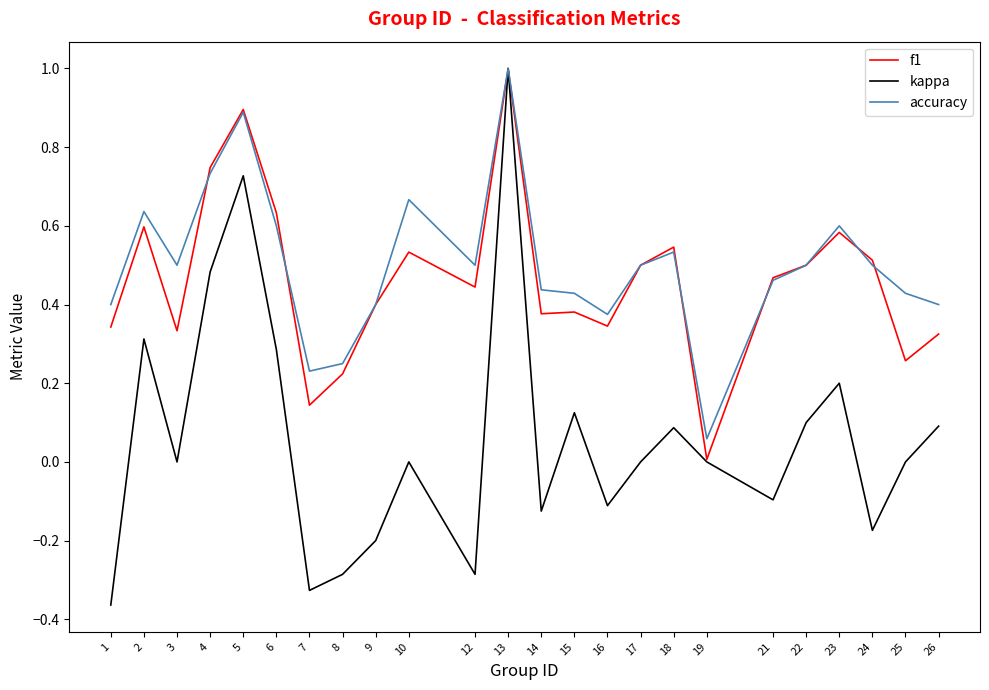

Which series has the largest total across all categories?

accuracy